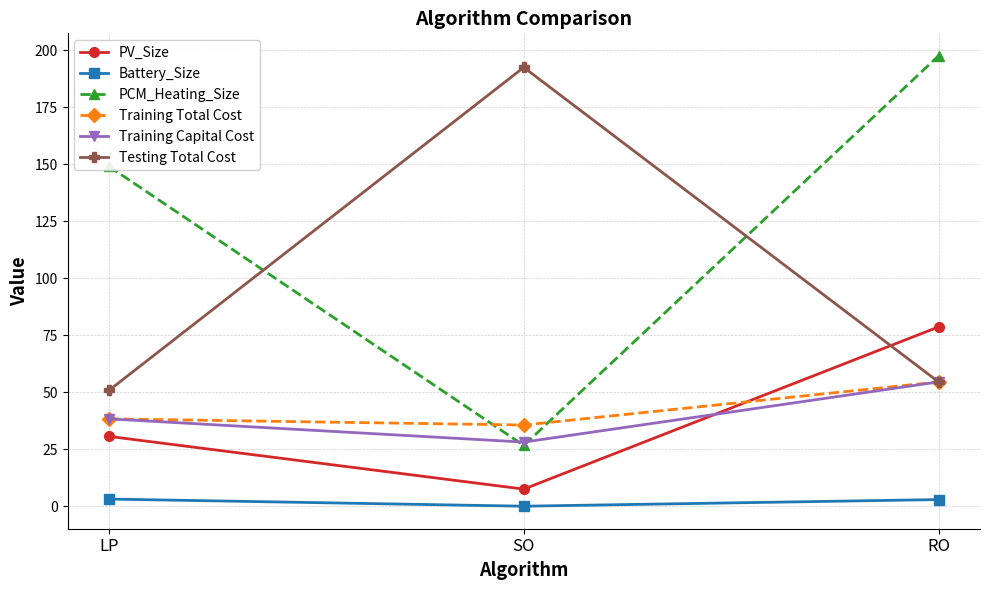

How many values in the Training Capital Cost series are below 38?

1